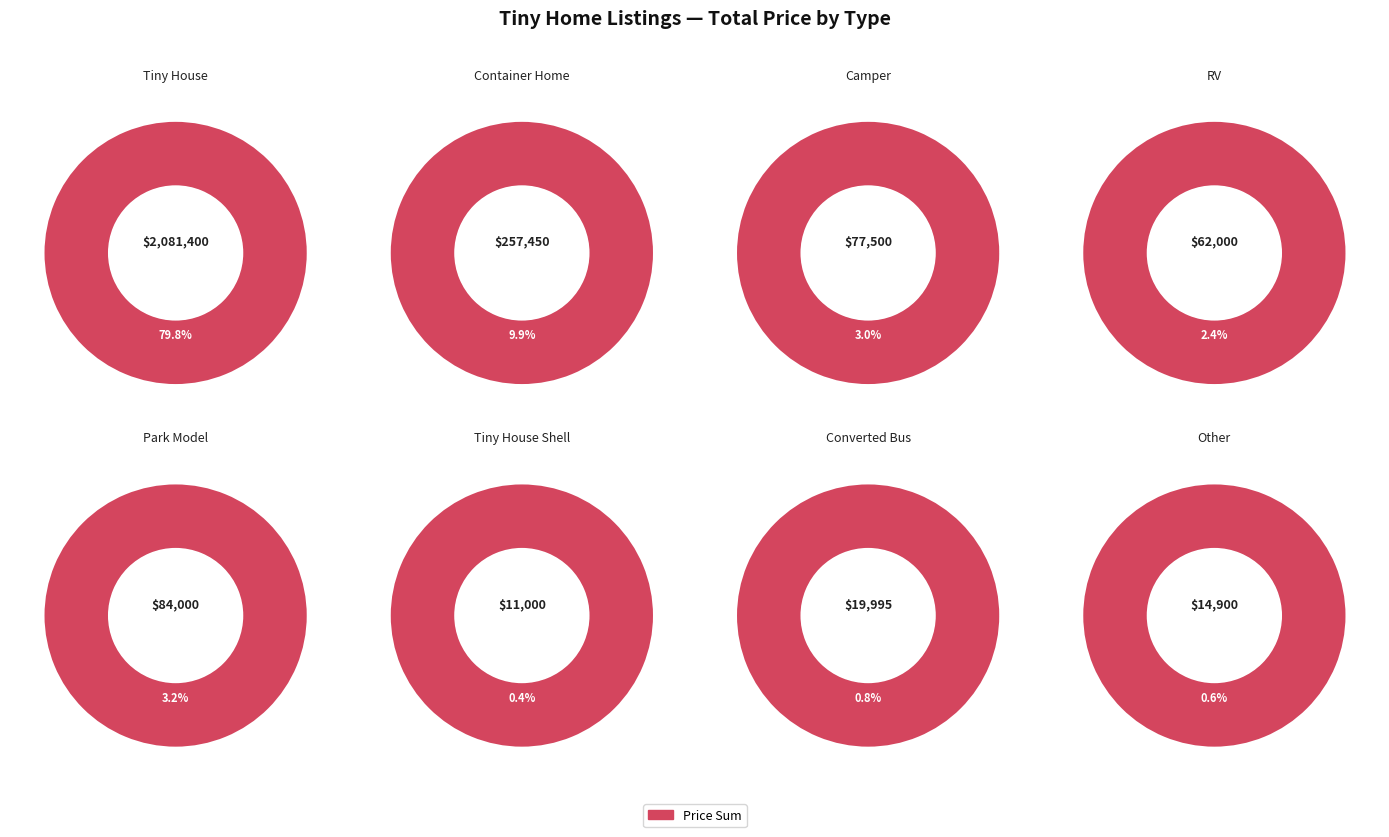

Does Container Home represent more than half of the total?

No